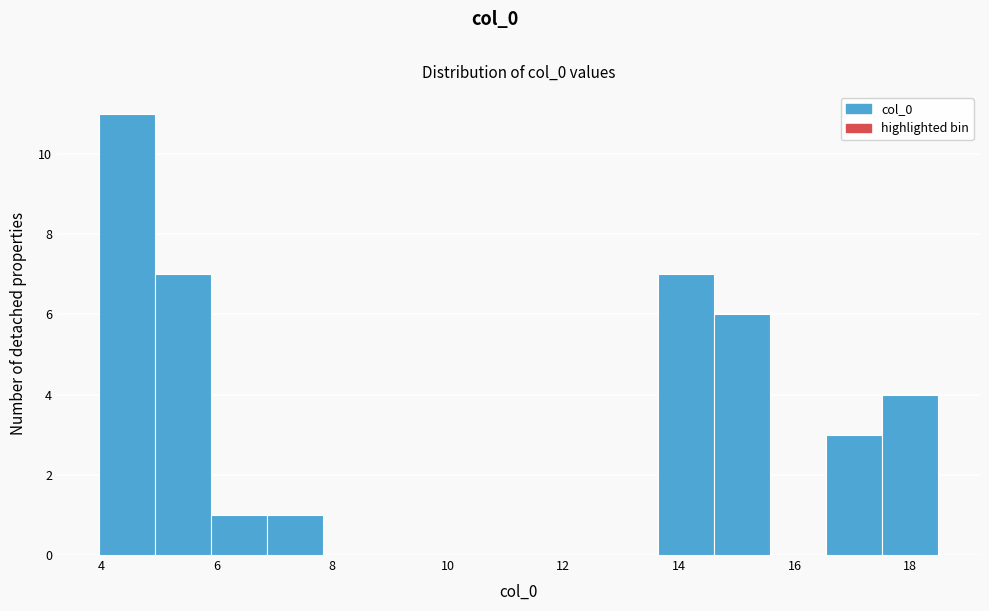

Reading left to right, transcribe this chart: for each bar, give the range it covers on the x-axis and its height. Neither the bar edges nor the heights are printed on the chart, so give them approximately, as read against the axes.

4.0 to 5.0: 11
5.0 to 6.0: 7
6.0 to 6.8: 1
6.8 to 7.8: 1
7.8 to 8.8: 0
8.8 to 9.8: 0
9.8 to 10.8: 0
10.8 to 11.8: 0
11.8 to 12.6: 0
12.6 to 13.6: 0
13.6 to 14.6: 7
14.6 to 15.6: 6
15.6 to 16.6: 0
16.6 to 17.6: 3
17.6 to 18.4: 4